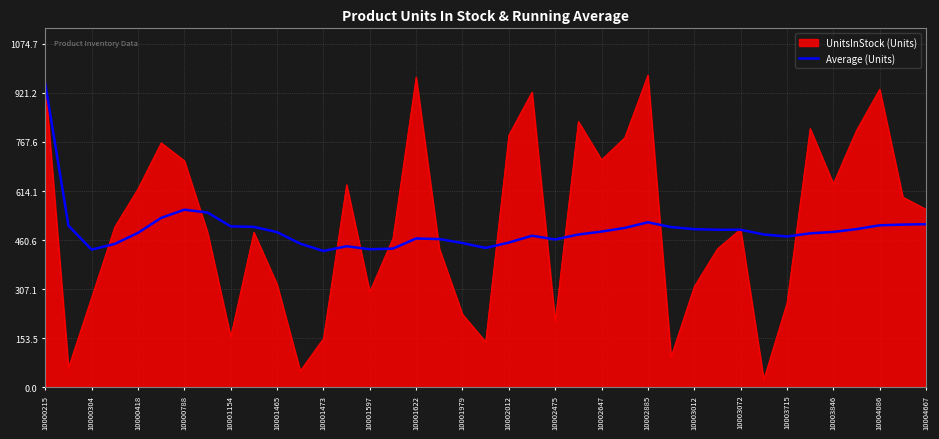

What is the highest value of the Average (Units) series?

950.0